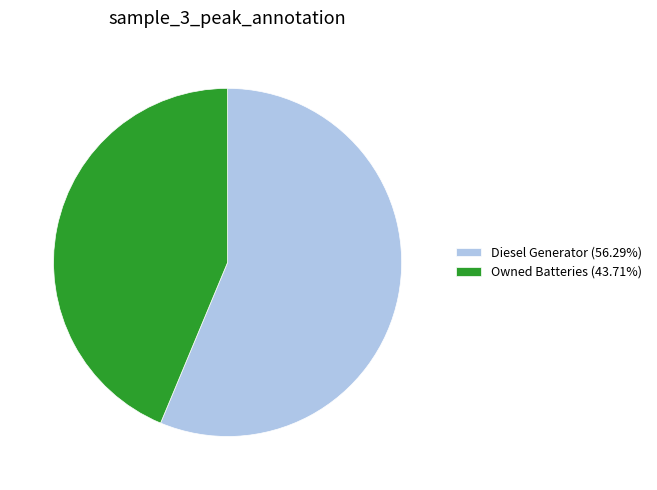

Combined, do Diesel Generator (56.29%) and Owned Batteries (43.71%) account for over 50%?

Yes